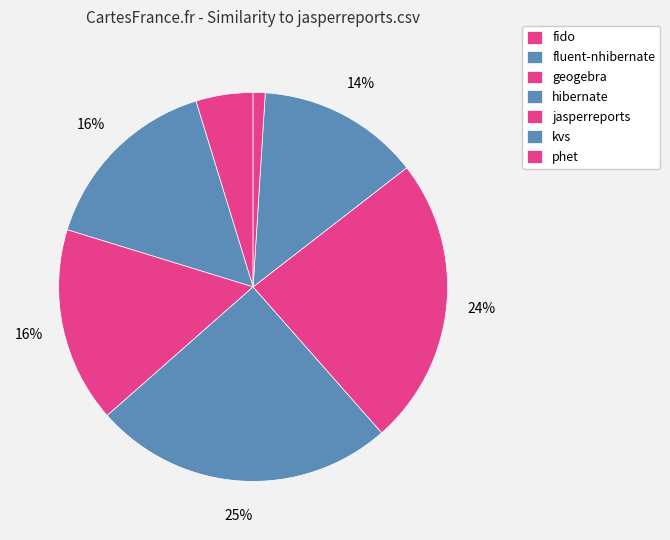

How many segments does this pie chart have?

7